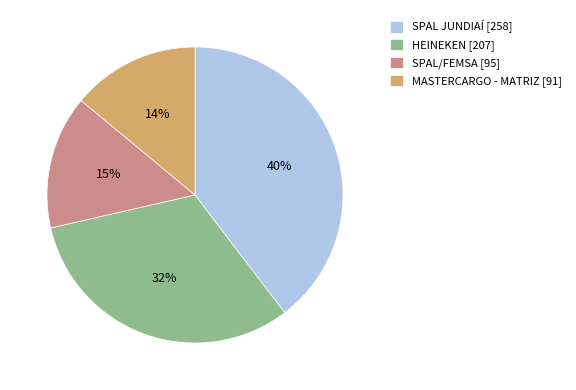

Is the sum of MASTERCARGO - MATRIZ and SPAL JUNDIAÍ greater than half?

Yes